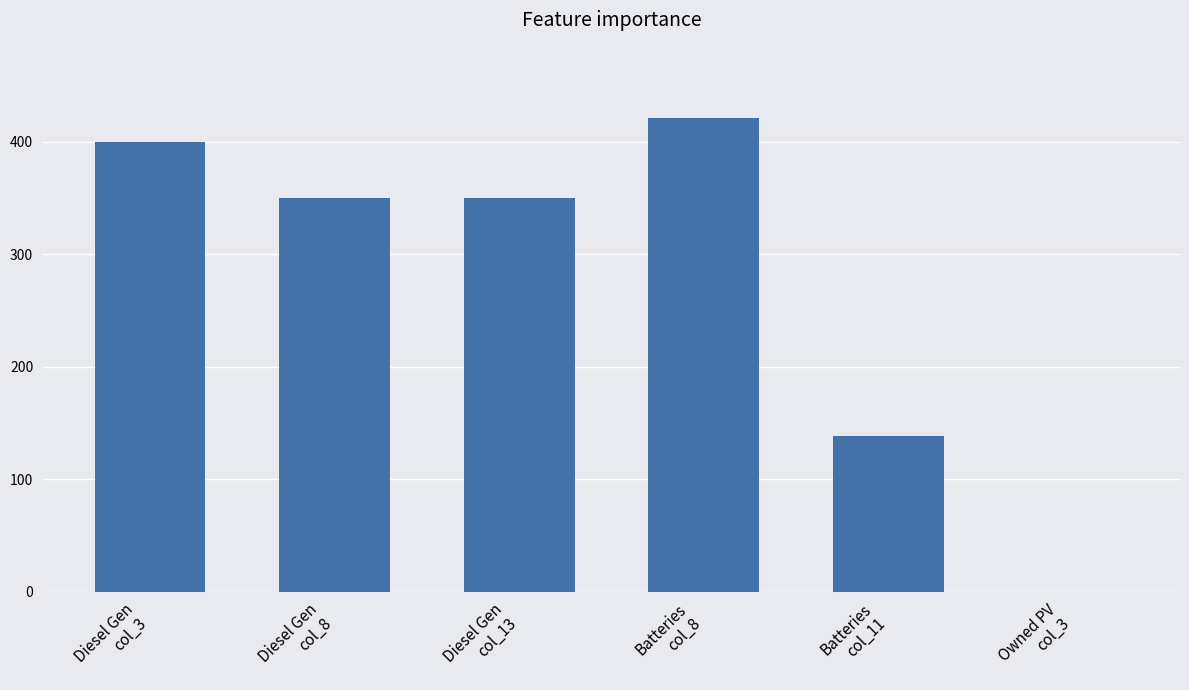

Reading left to right, list all the values displayed in this chart.

Diesel Gen
col_3=400	Diesel Gen
col_8=350	Diesel Gen
col_13=350	Batteries
col_8=421	Batteries
col_11=138	Owned PV
col_3=0